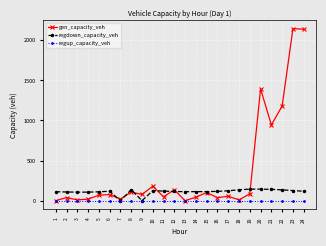

What is the value of the gen_capacity_veh point at the 17th from the left?

56.0